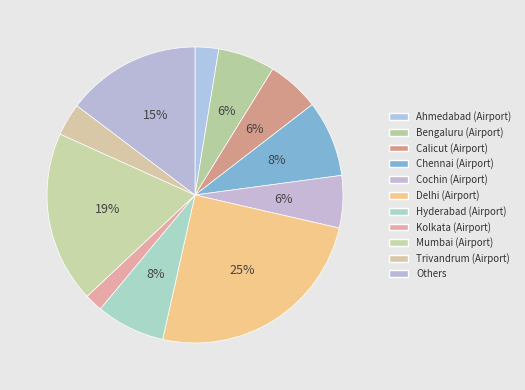

Is it true that Trivandrum (Airport) is 17% of the pie?

False